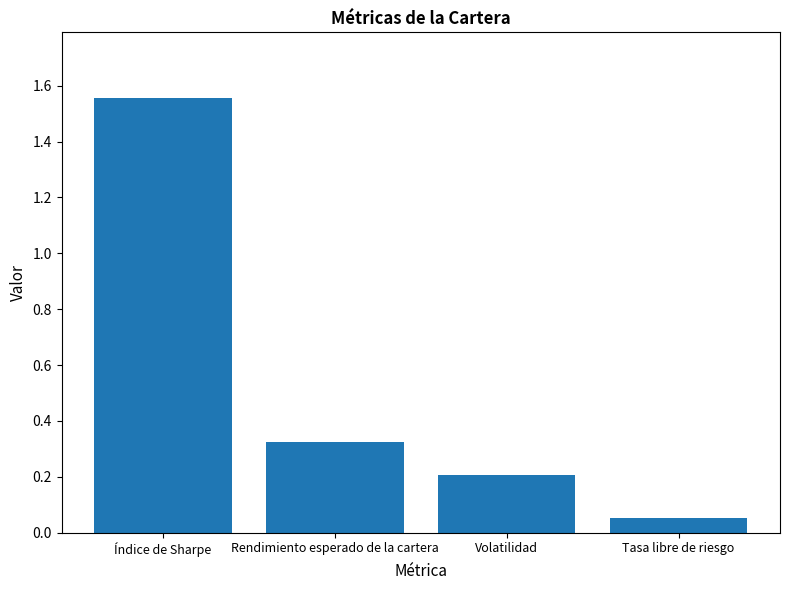

What is the difference between the maximum and minimum values?

1.5